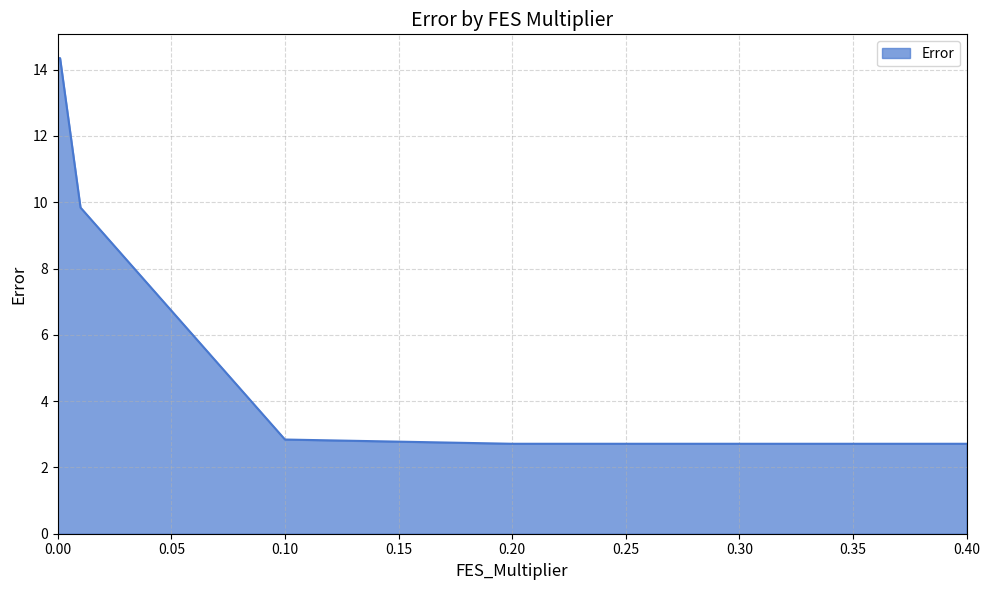

What is the average value?

7.1